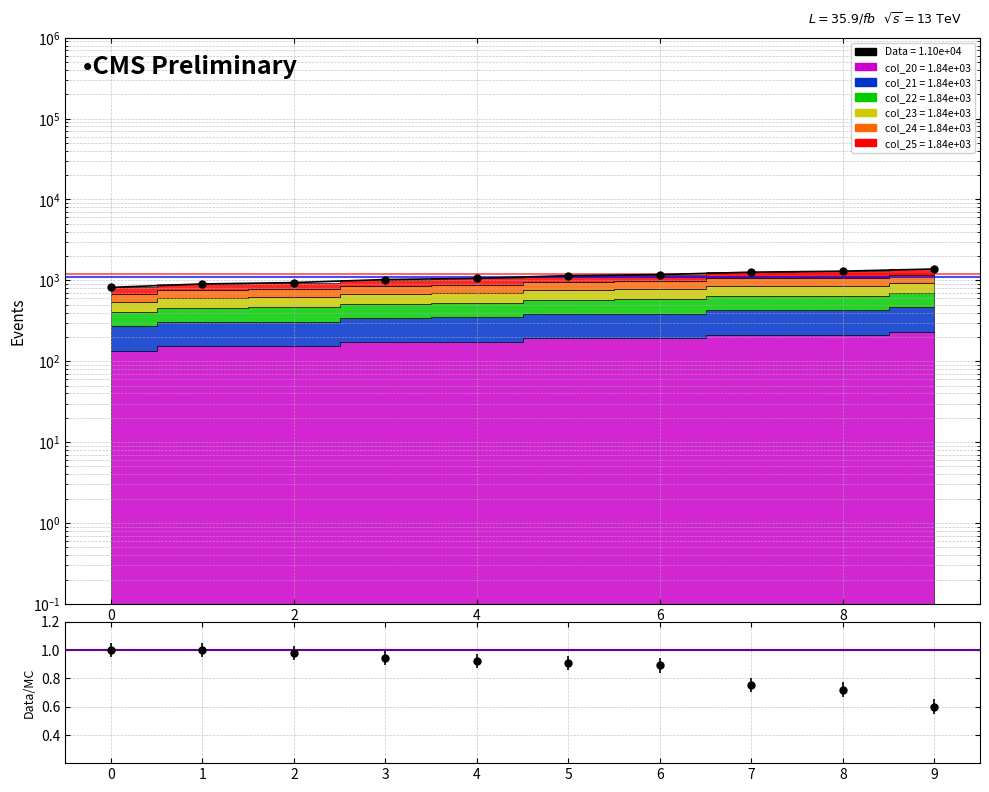

Reading right to left, transcribe all the data shown in this chart.

1383.0	1299.0	1263.0	1179.0	1143.0	1059.0	1023.0	939.0	903.0	819.0